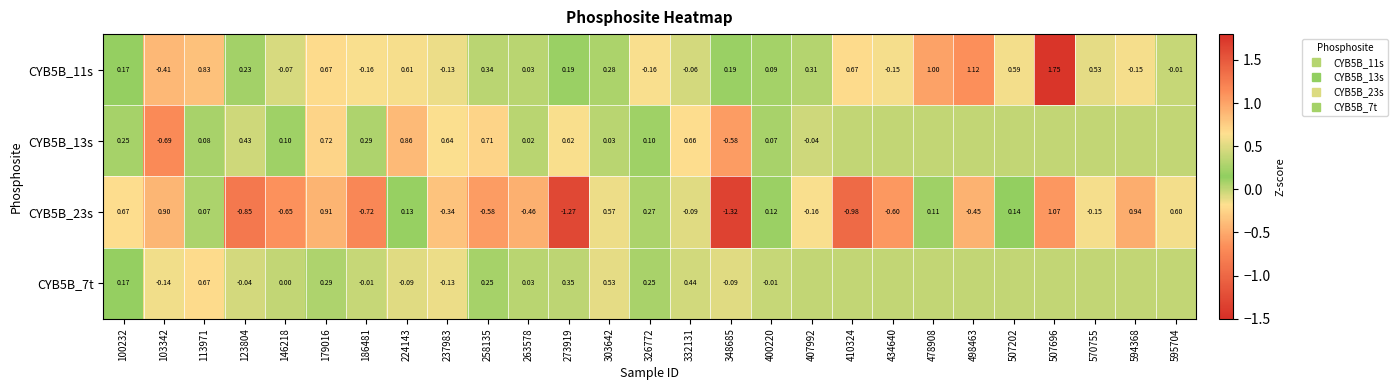

Rank the categories by CYB5B_11s value from highest to lowest.

507696, 498463, 478908, 113971, 179016, 410324, 224143, 507202, 570755, 258135, 407992, 303642, 123804, 273919, 348685, 100232, 400220, 263578, 595704, 332131, 146218, 237983, 434640, 594368, 186481, 326772, 103342